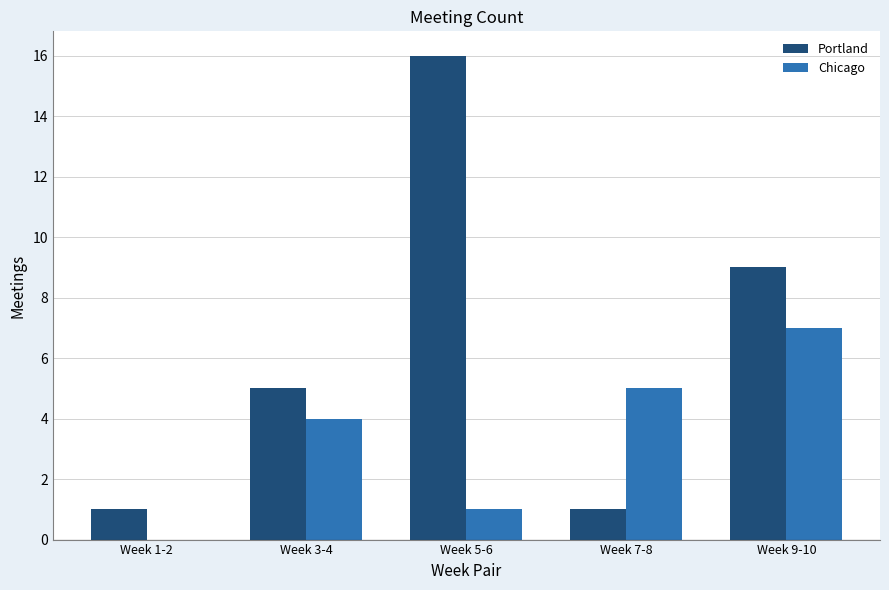

Which series changed the most between Week 1-2 and Week 5-6?

Portland